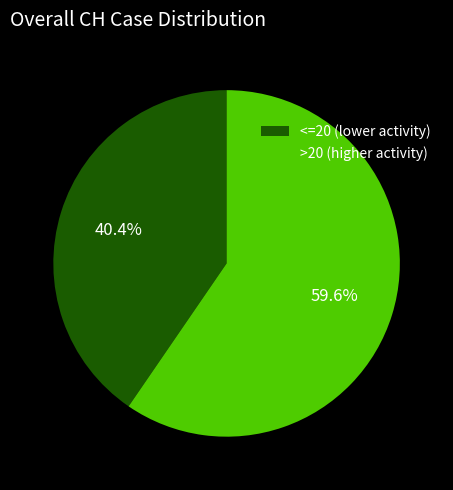

What is the smallest slice in the pie chart?

<=20 (lower activity)